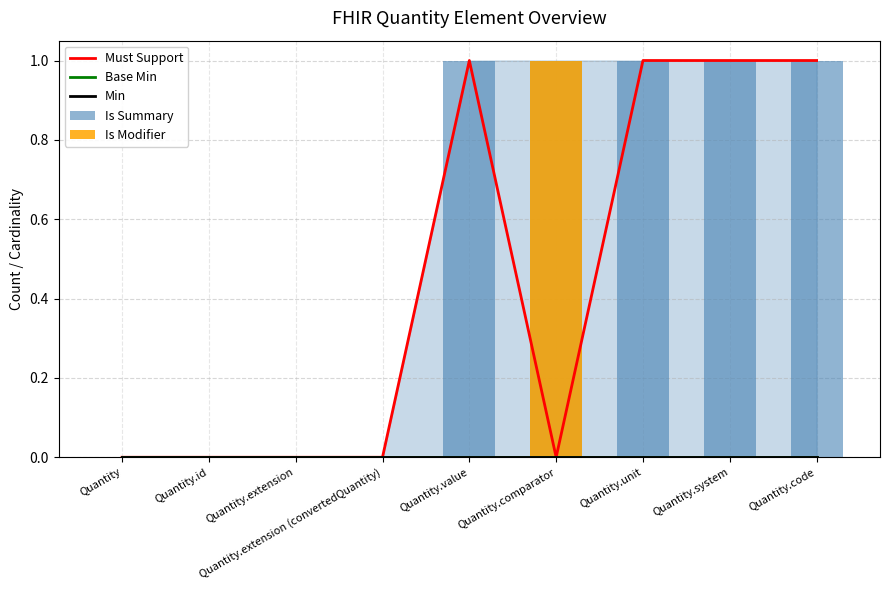

Reading left to right, extract all data points from this chart.

Must Support: Quantity=0	Quantity.id=0	Quantity.extension=0	Quantity.extension (convertedQuantity)=0	Quantity.value=1	Quantity.comparator=0	Quantity.unit=1	Quantity.system=1	Quantity.code=1
Base Min: Quantity=0	Quantity.id=0	Quantity.extension=0	Quantity.extension (convertedQuantity)=0	Quantity.value=0	Quantity.comparator=0	Quantity.unit=0	Quantity.system=0	Quantity.code=0
Min: Quantity=0	Quantity.id=0	Quantity.extension=0	Quantity.extension (convertedQuantity)=0	Quantity.value=0	Quantity.comparator=0	Quantity.unit=0	Quantity.system=0	Quantity.code=0
Is Summary: Quantity=0	Quantity.id=0	Quantity.extension=0	Quantity.extension (convertedQuantity)=0	Quantity.value=1	Quantity.comparator=1	Quantity.unit=1	Quantity.system=1	Quantity.code=1
Is Modifier: Quantity=0	Quantity.id=0	Quantity.extension=0	Quantity.extension (convertedQuantity)=0	Quantity.value=0	Quantity.comparator=1	Quantity.unit=0	Quantity.system=0	Quantity.code=0